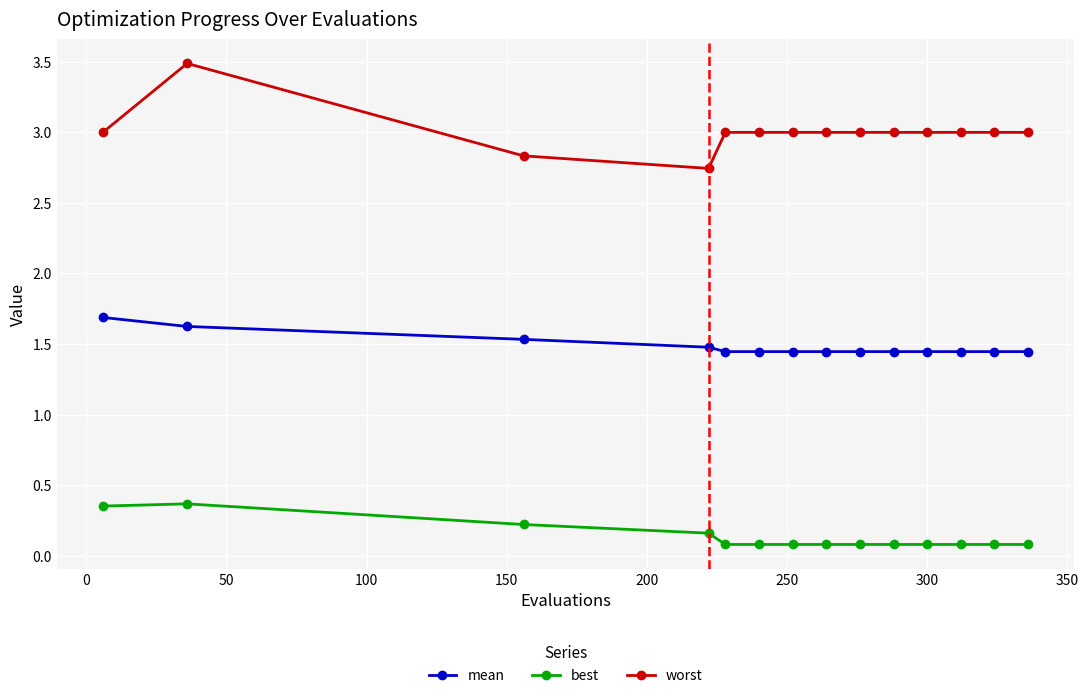

True or false: best and worst cross at least once.

False